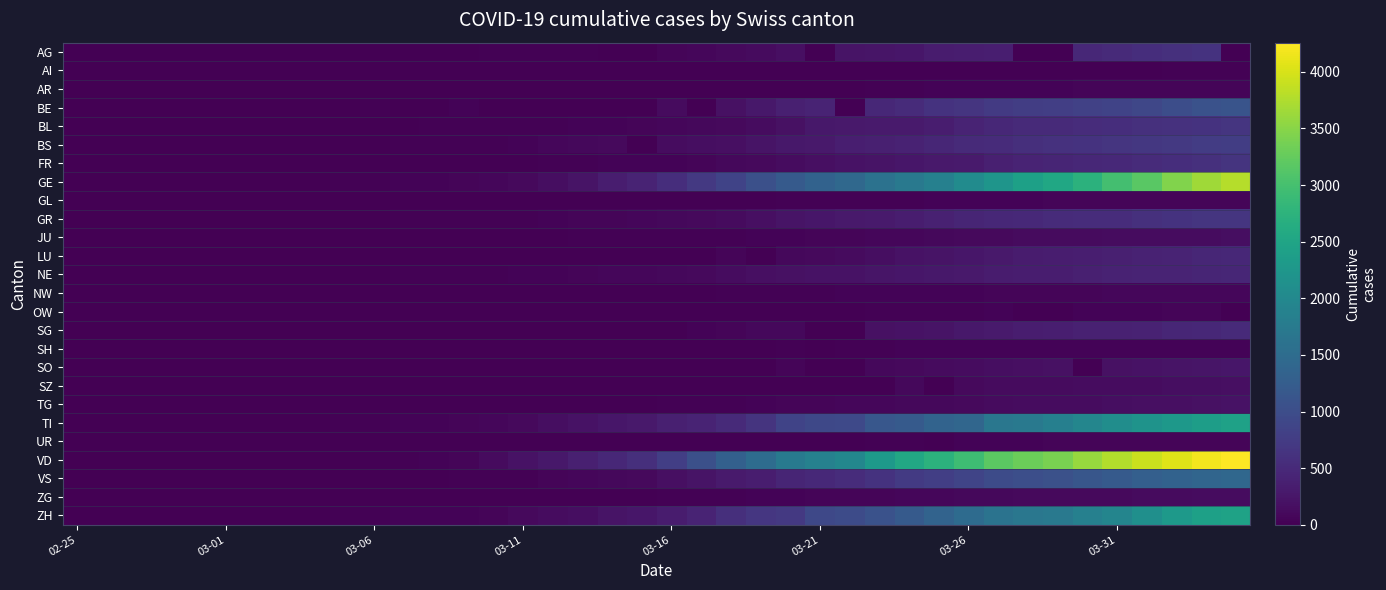

At how many categories does at least one series exceed 2023?

13